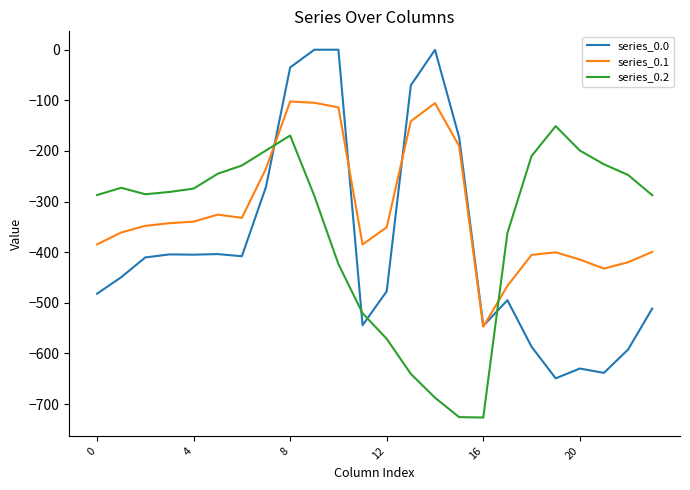

List the series in order of their peak value, lowest first.

series_0.2, series_0.1, series_0.0